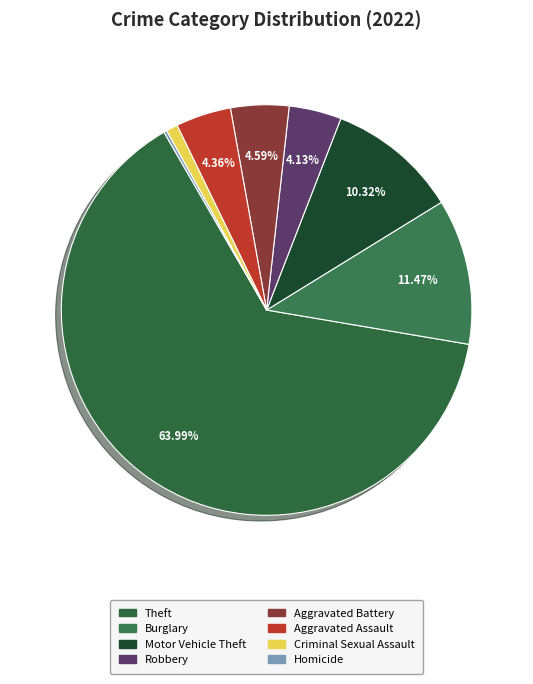

What percentage is NOT represented by Burglary?

88.5%